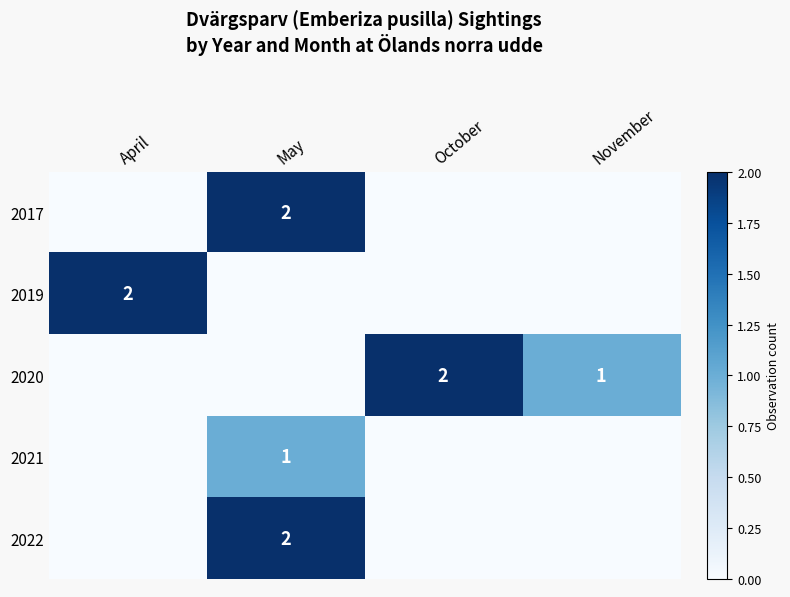

The 2022 series shows 3 at May. True or false?

False